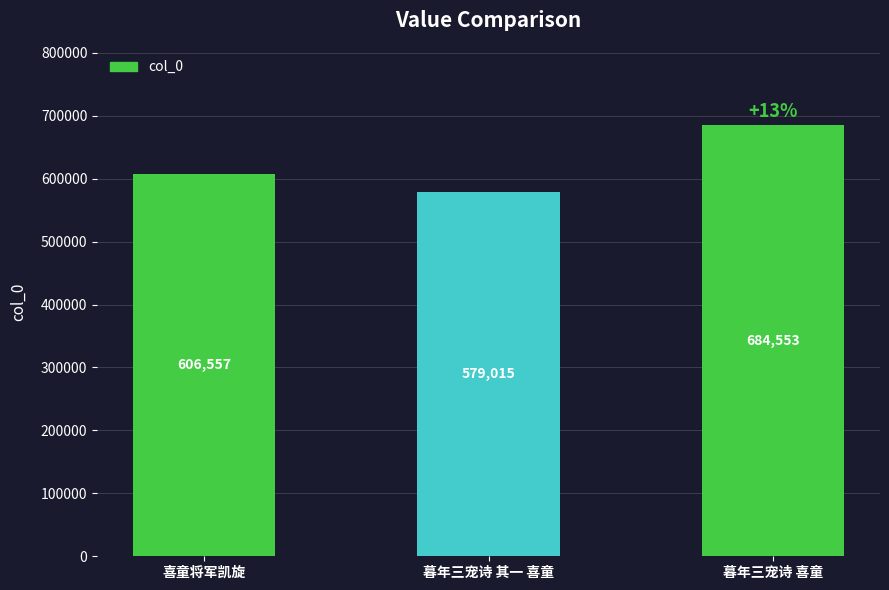

Reading right to left, list all the values displayed in this chart.

684553	579015	606557